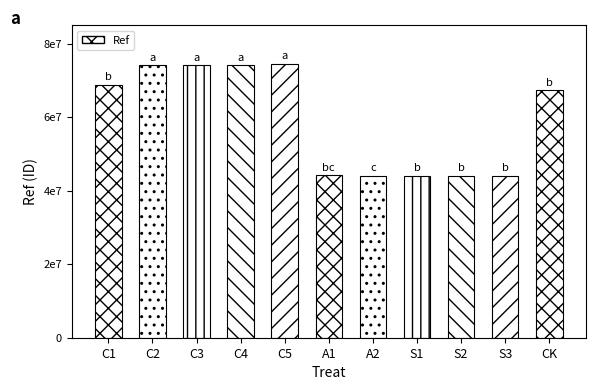

Which category has the highest value across all series?

C5